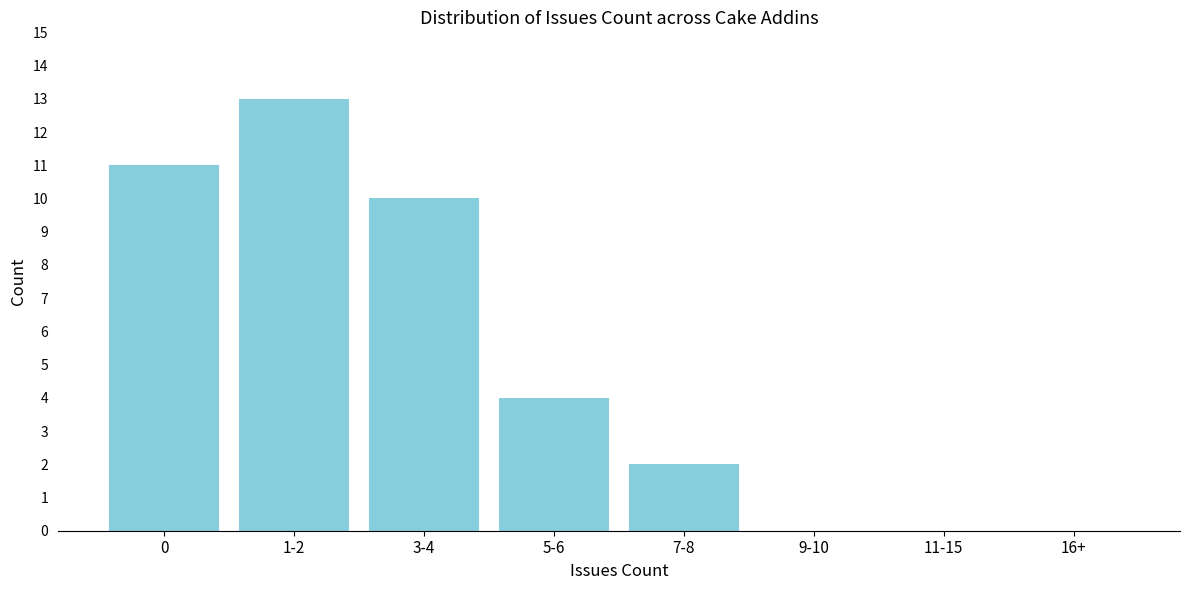

Reading left to right, list all the values displayed in this chart.

0=11	1-2=13	3-4=10	5-6=4	7-8=2	9-10=0	11-15=0	16+=0